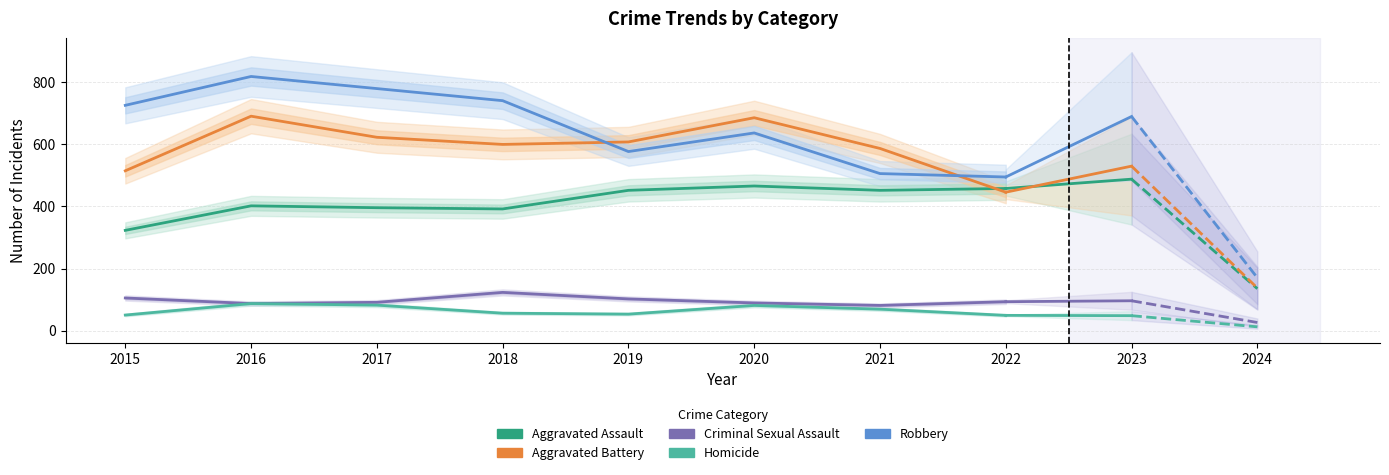

At which label does Aggravated Battery first exceed 608?

2016